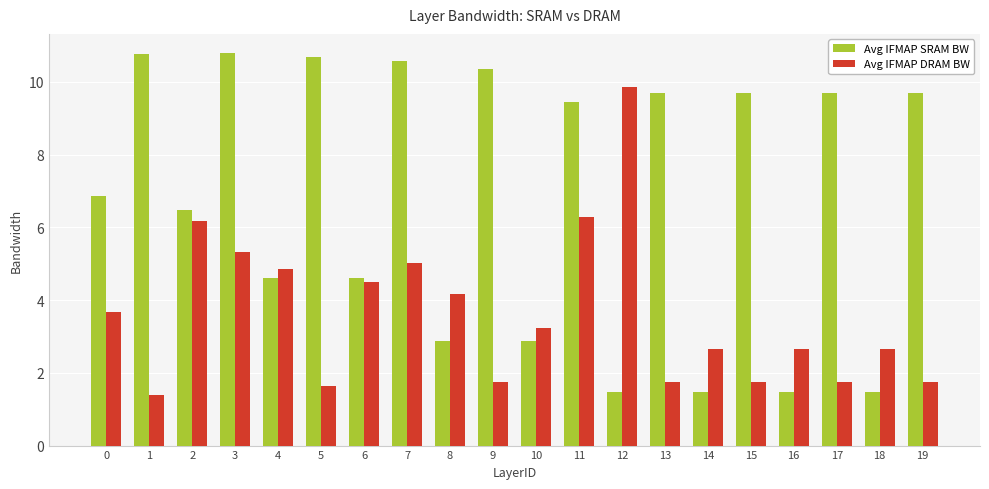

Is the value of Avg IFMAP DRAM BW at 4 greater than the value of Avg IFMAP SRAM BW at 3?

No